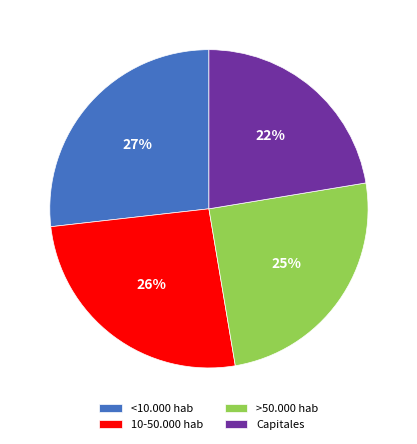

To the nearest percent, what is the combined percentage of >50.000 hab and 10-50.000 hab?

51%